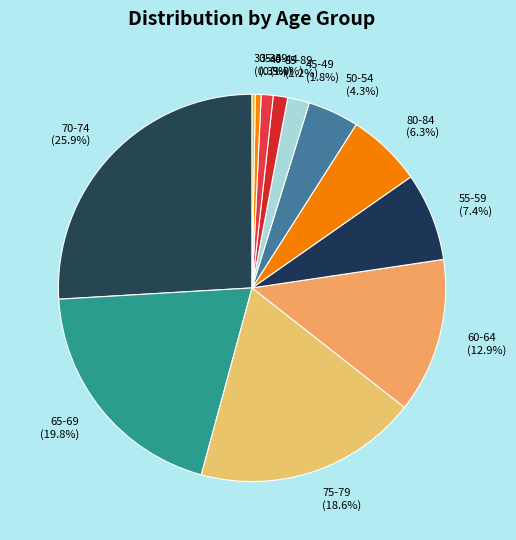

Does 80-84 account for over 50% of the chart?

No